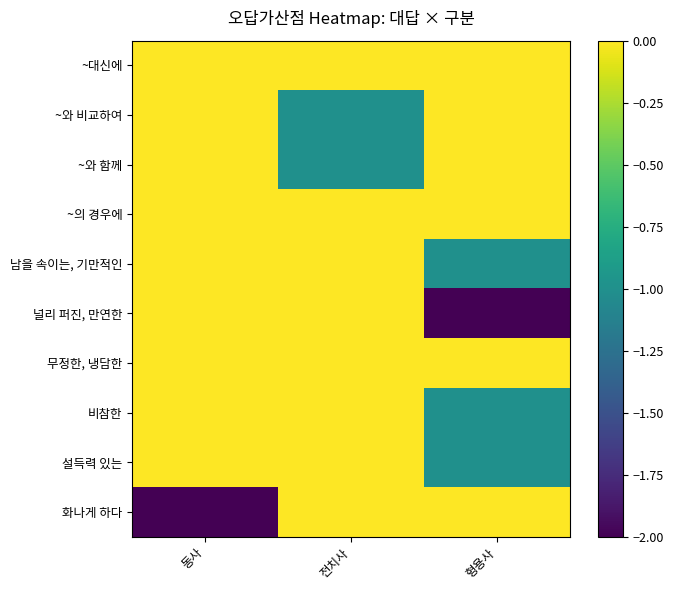

Which series has the largest range (max minus min)?

널리 퍼진, 만연한